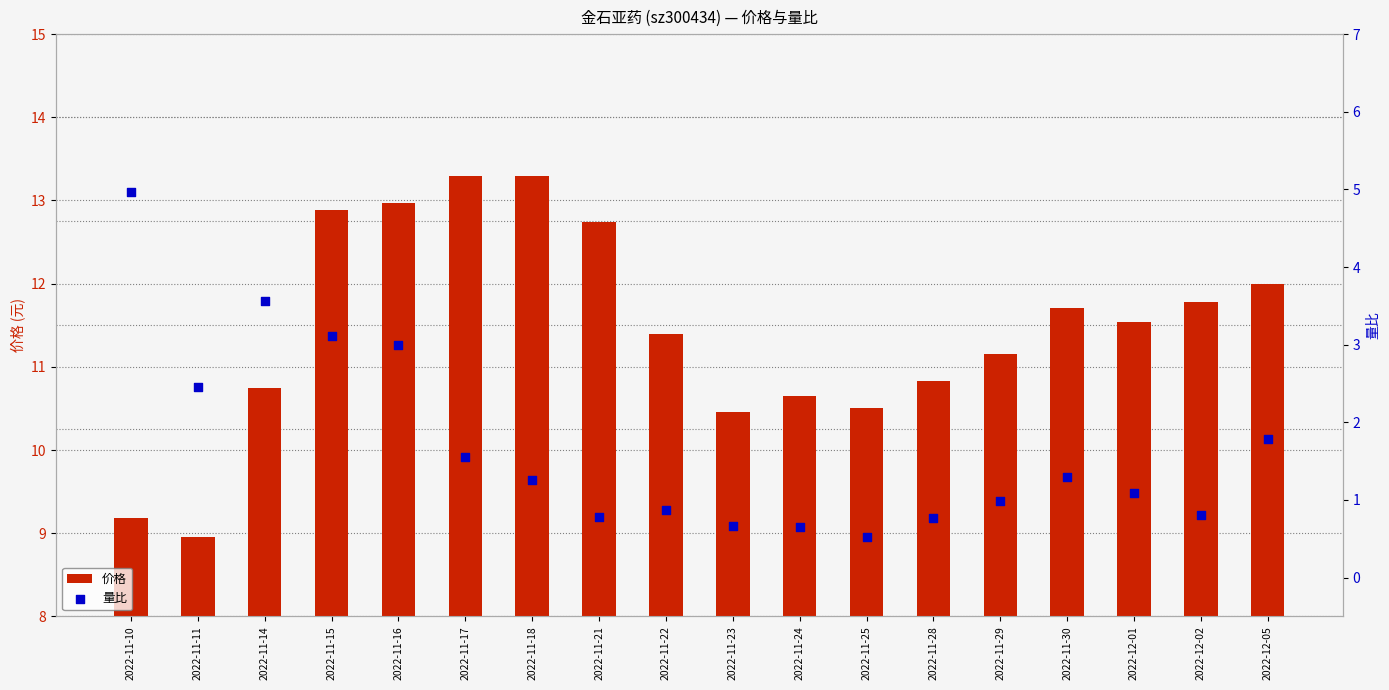

Is the value of 量比 at 2022-11-22 greater than the value of 价格 at 2022-11-10?

No